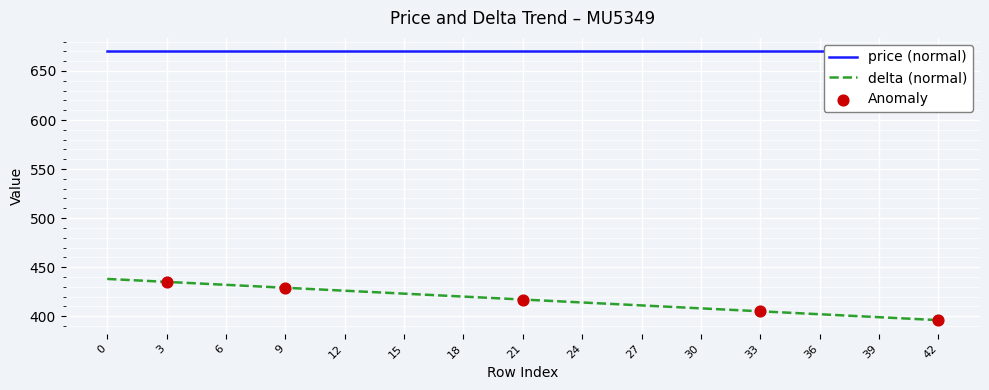

Between 12 and 6, which is larger?

6